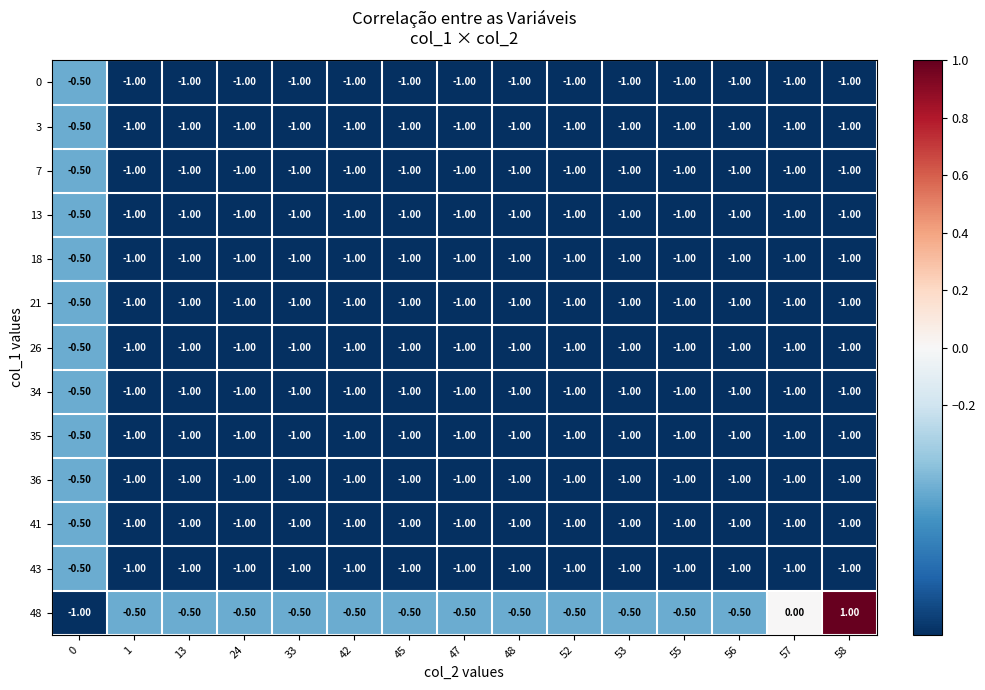

What is the difference between the highest and lowest values at 48?

0.5